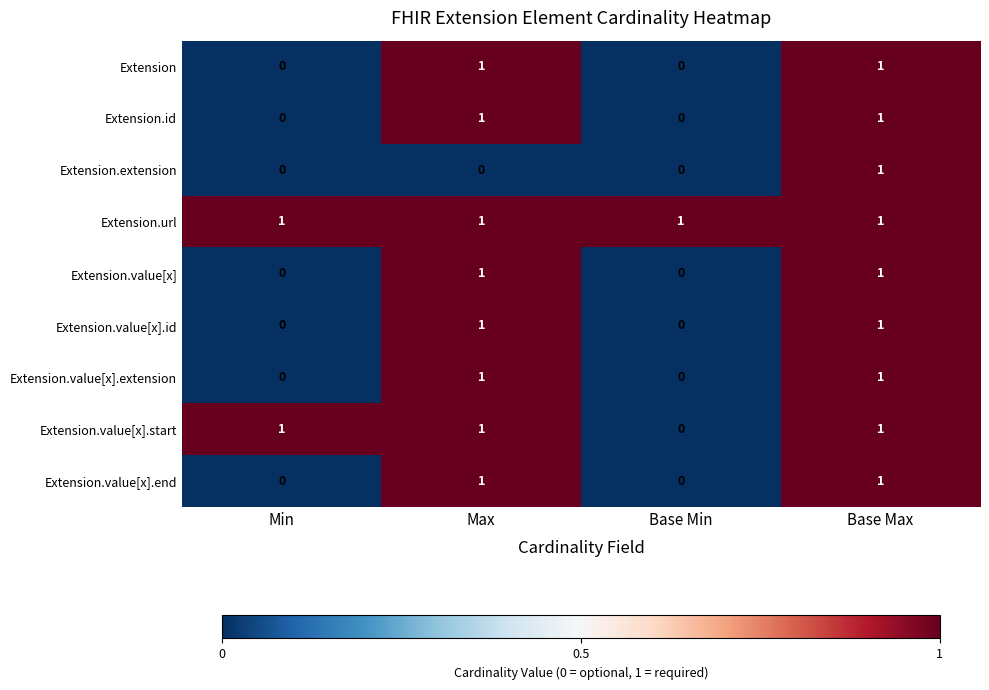

Between Min and Base Min, which series saw the biggest shift?

Extension.value[x].start